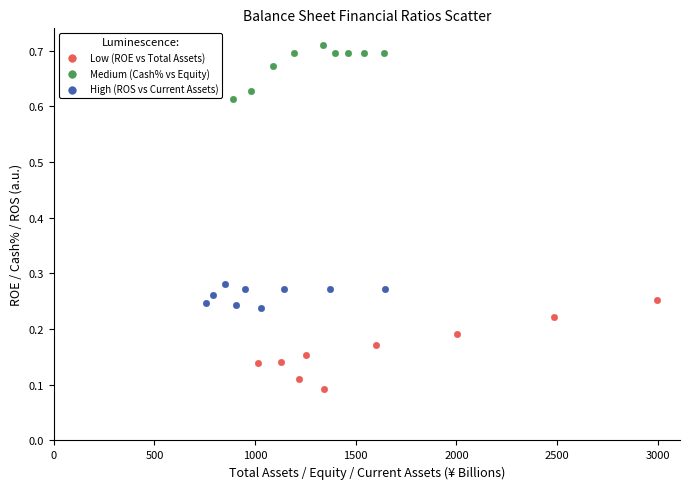

Which series reaches the minimum Y coordinate?

Low (ROE vs Total Assets)